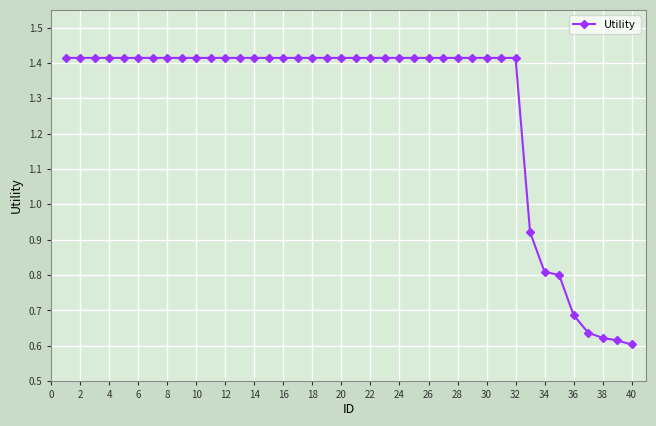

What is the average value?

1.3